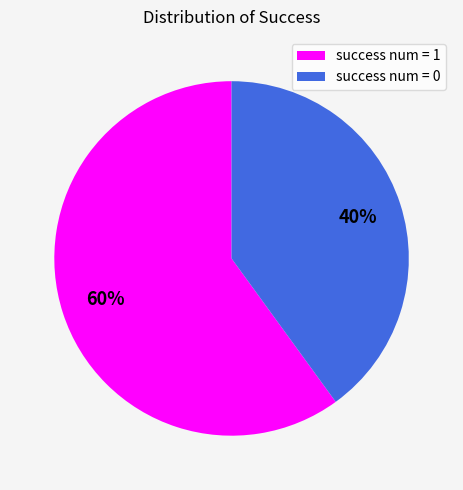

What is the ratio of the value at success num = 1 to the value at success num = 0?

1.5